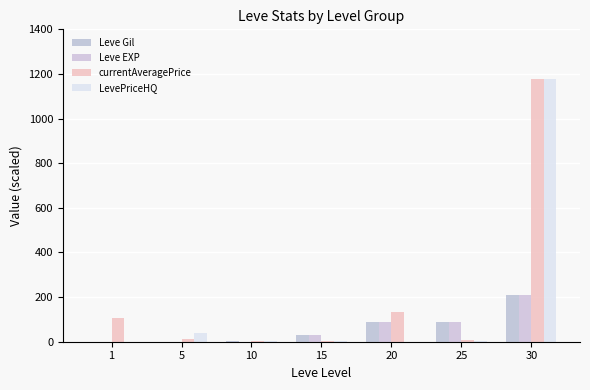

How many data points in Leve EXP are above 28?

4